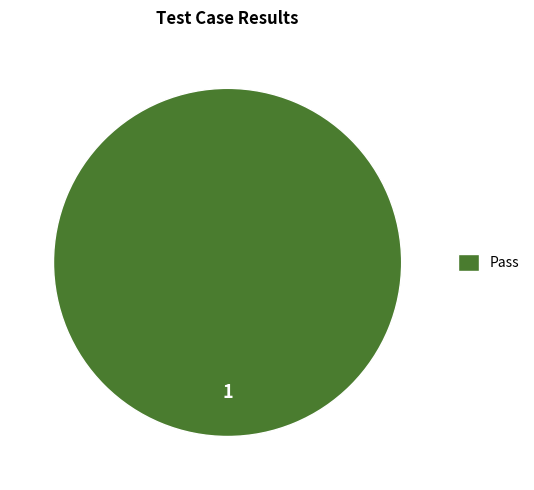

Is it true that Pass is 100% of the pie?

True